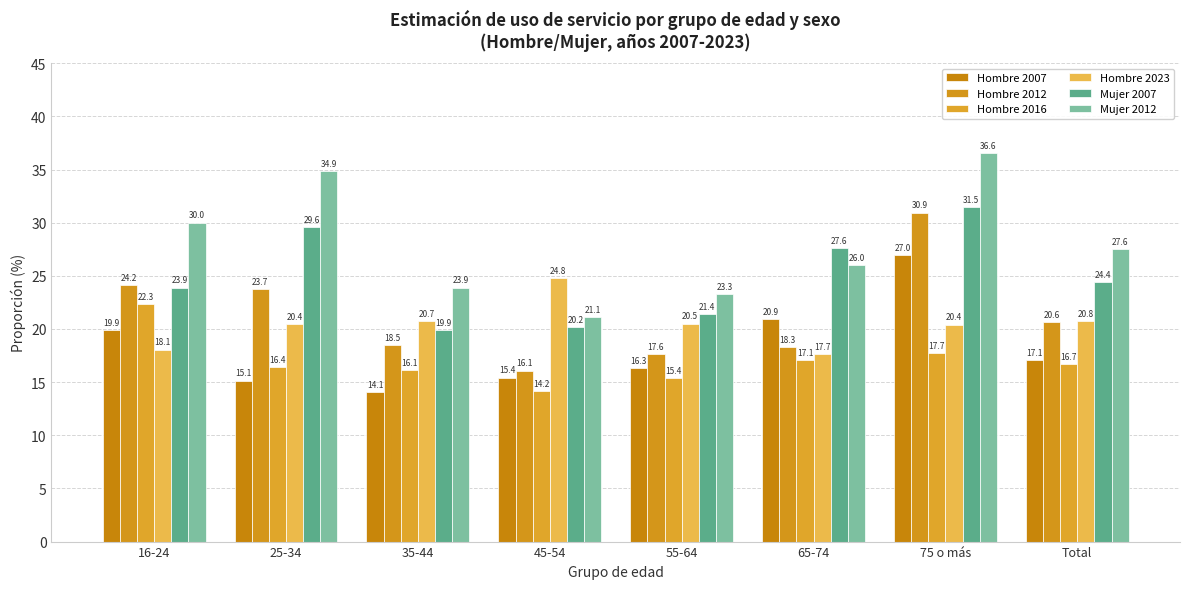

At which category is the sum across all series the highest?

75 o más